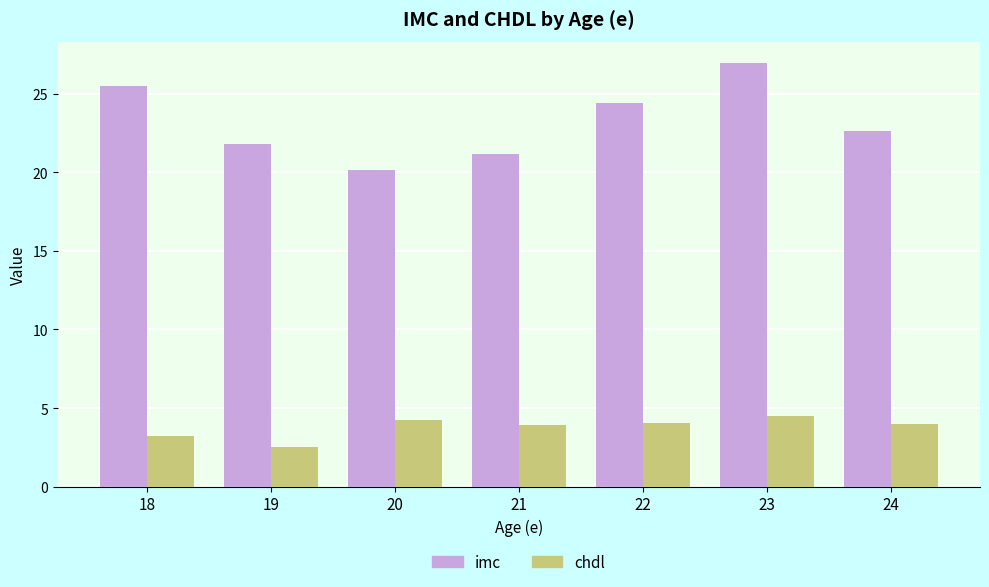

How many data points in imc are less than 22?

3